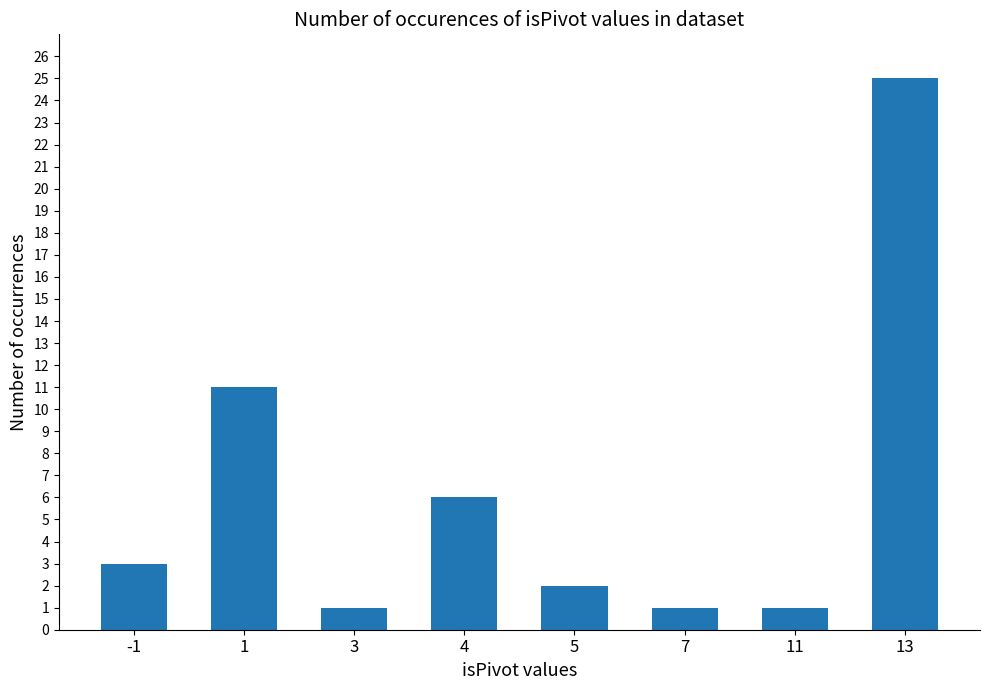

Is it true that the value at 11 is 1?

True